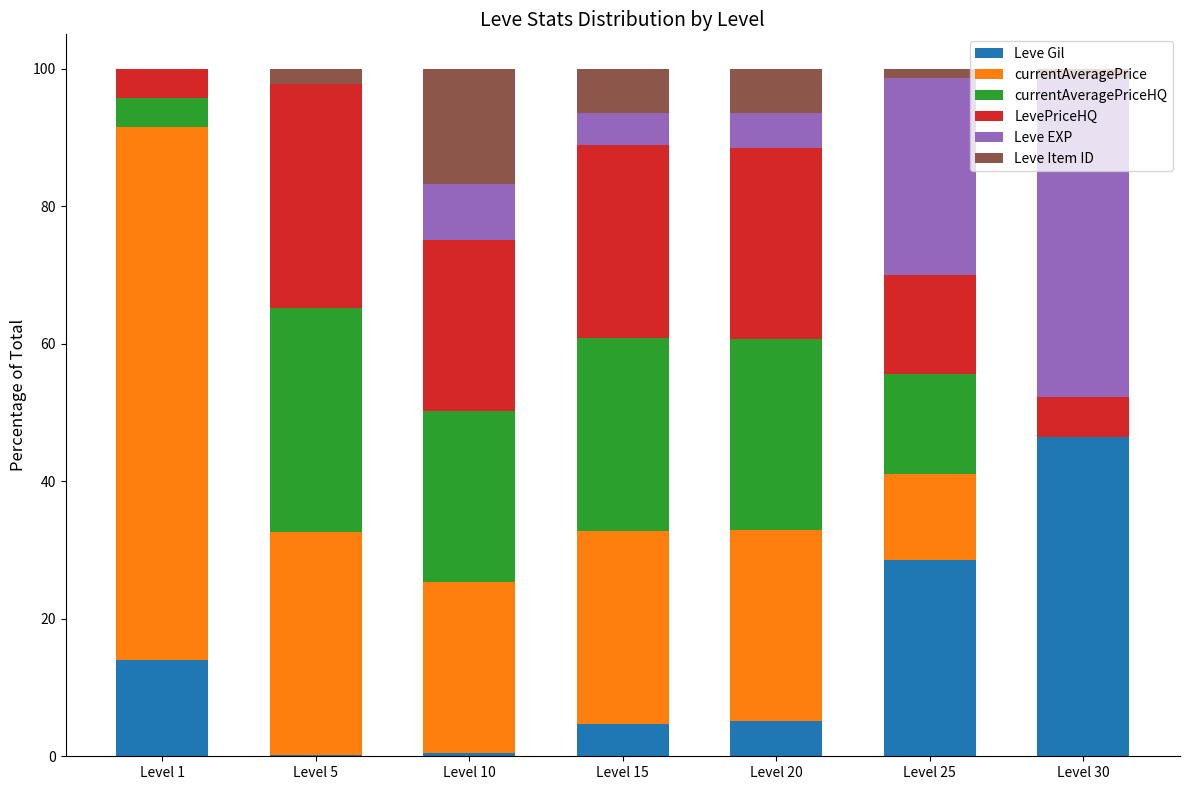

What is the highest value of the Leve Gil series?

46.4